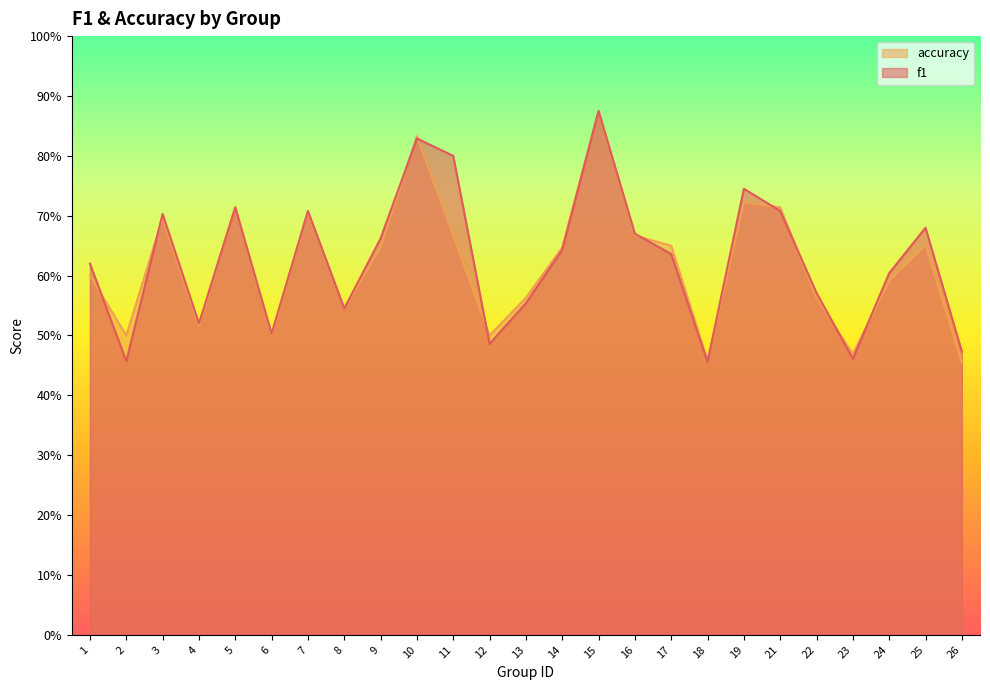

How many series are shown in this chart?

2